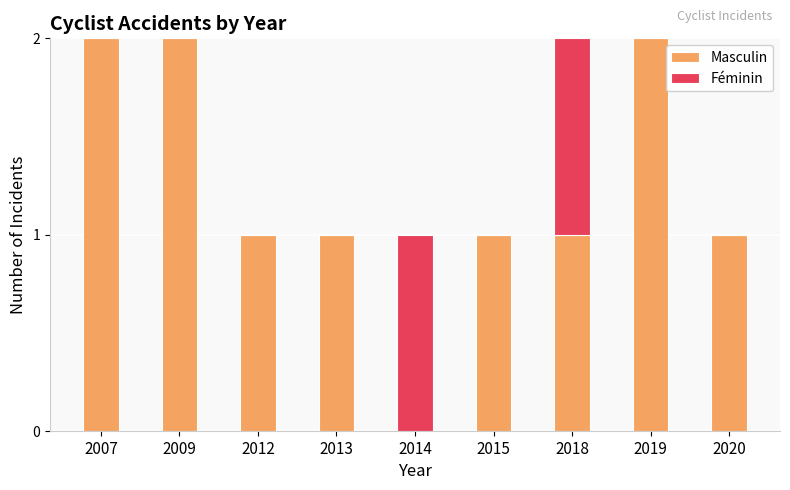

Is it true that Masculin equals 3 at 2007?

False